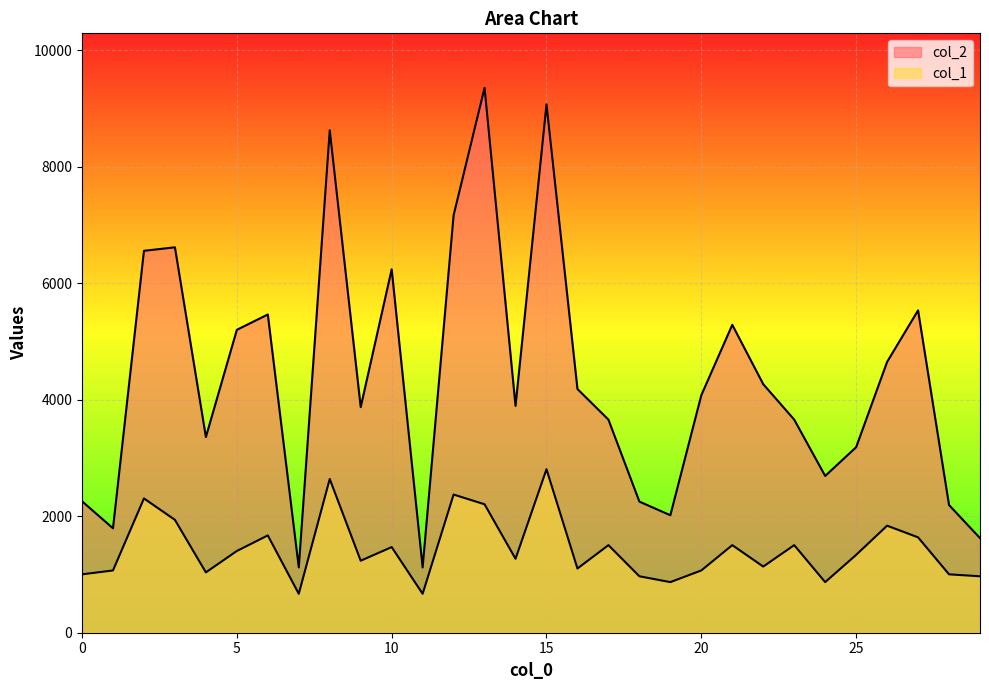

Which series has the widest spread of values?

col_2